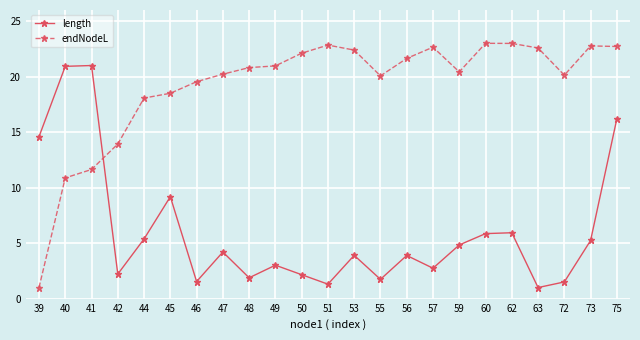

What is the difference between the maximum and minimum values in the endNodeL series?

22.0